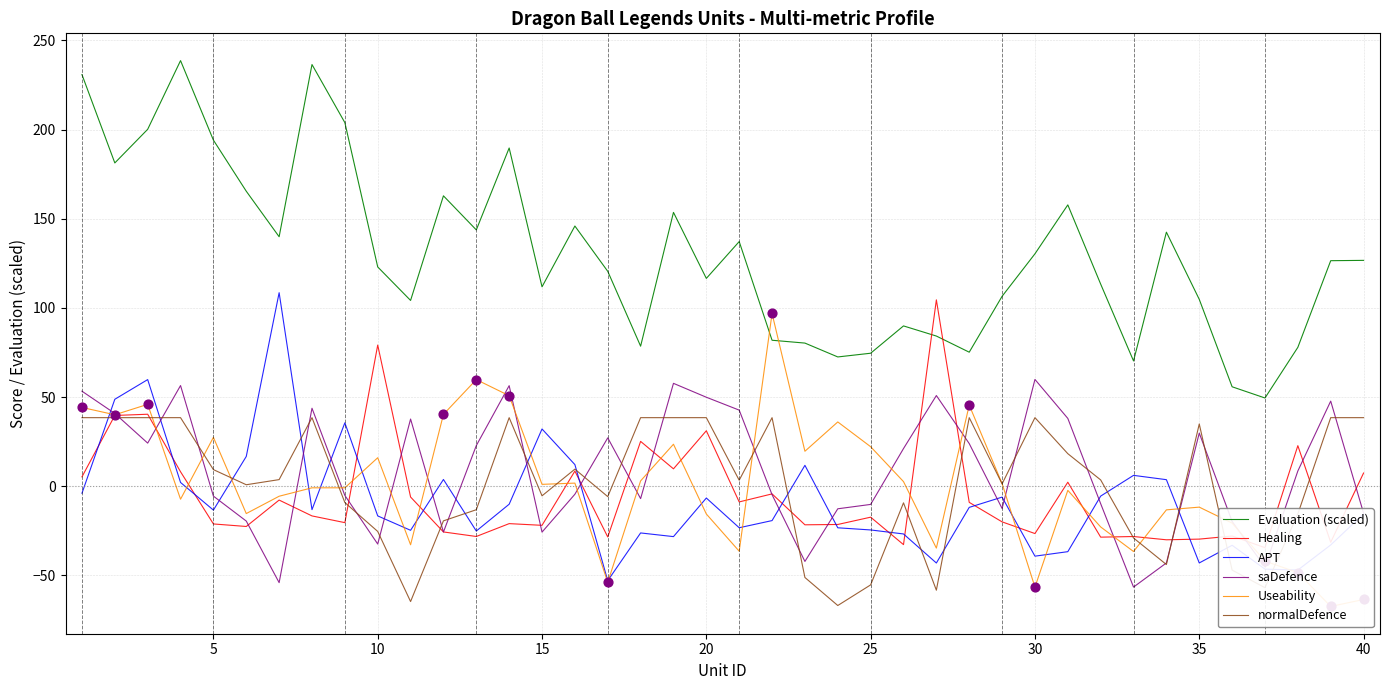

What is the highest value of the saDefence series?

59.9